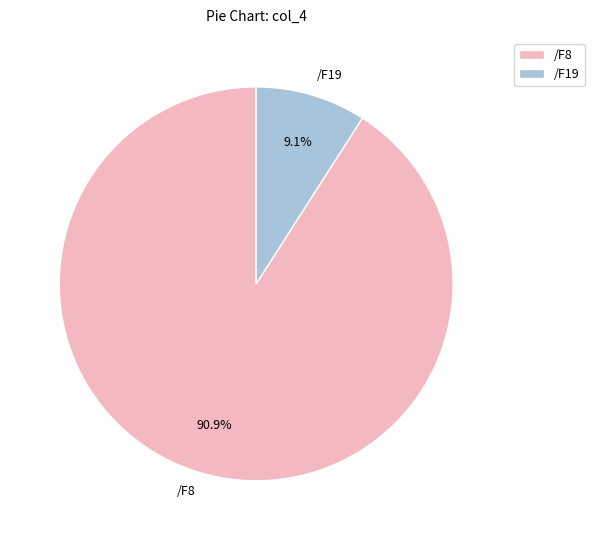

What is the smallest slice in the pie chart?

/F19